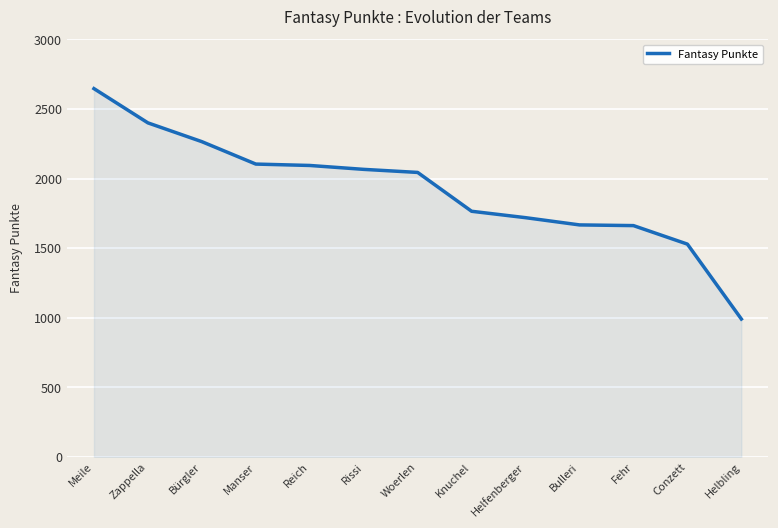

Which has a higher value, Bulleri or Helfenberger?

Helfenberger